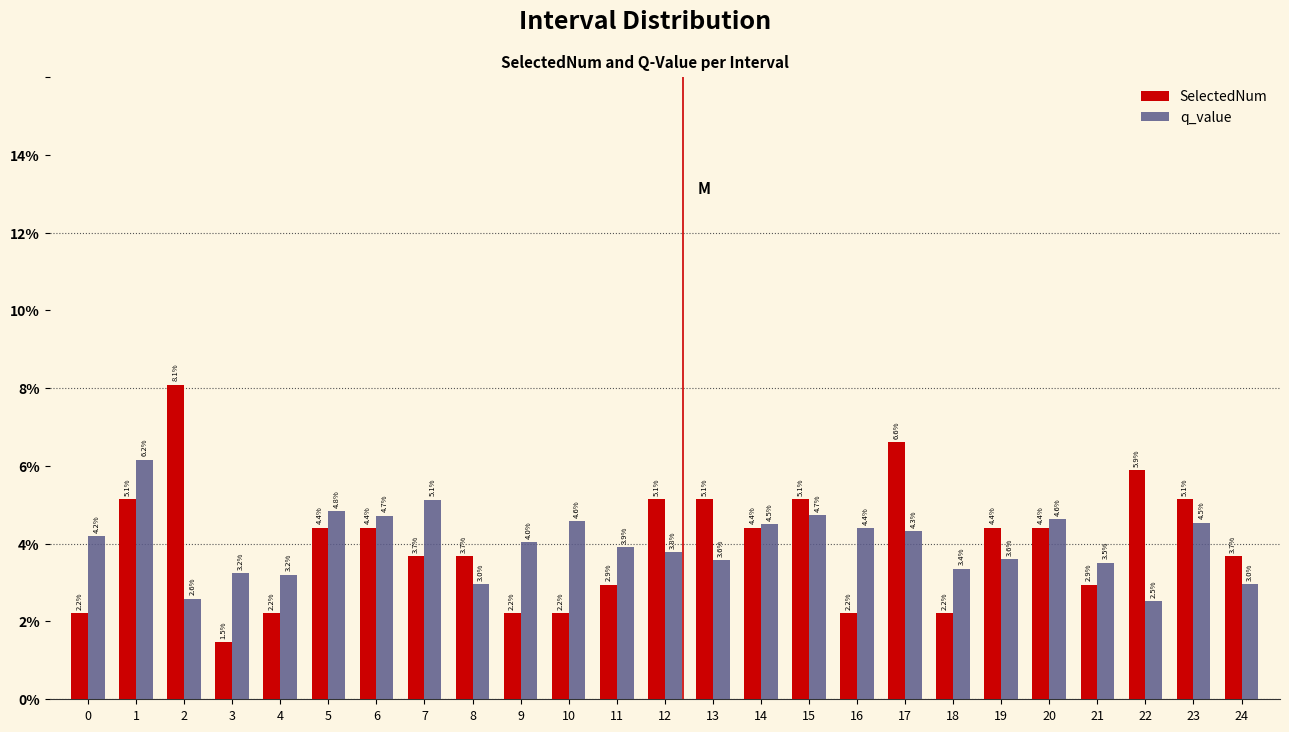

Reading left to right, extract all data points from this chart.

SelectedNum: 2.2	5.1	8.1	1.5	2.2	4.4	4.4	3.7	3.7	2.2	2.2	2.9	5.1	5.1	4.4	5.1	2.2	6.6	2.2	4.4	4.4	2.9	5.9	5.1	3.7
q_value: 4.2	6.2	2.6	3.2	3.2	4.8	4.7	5.1	3.0	4.0	4.6	3.9	3.8	3.6	4.5	4.7	4.4	4.3	3.4	3.6	4.6	3.5	2.5	4.5	3.0